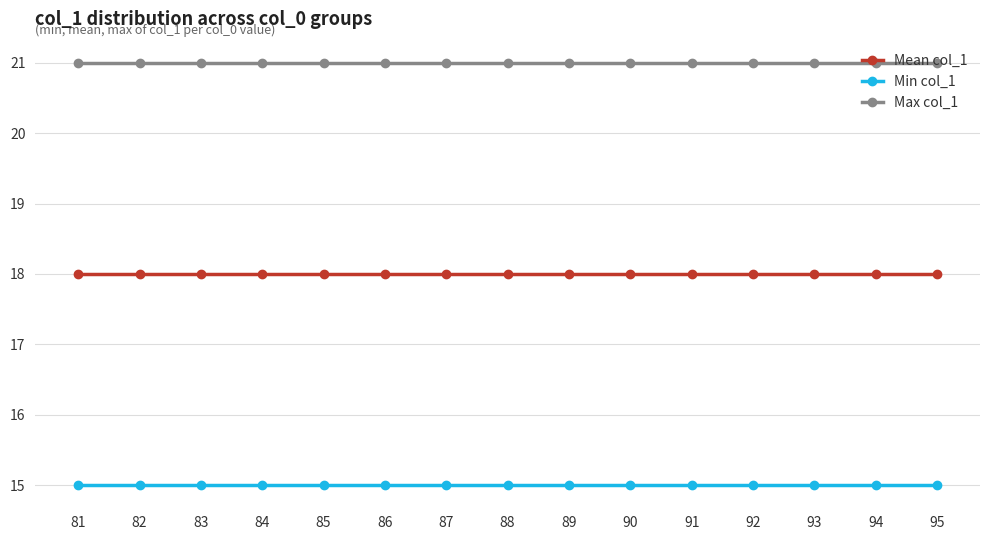

Does the chart have visible grid lines?

Yes